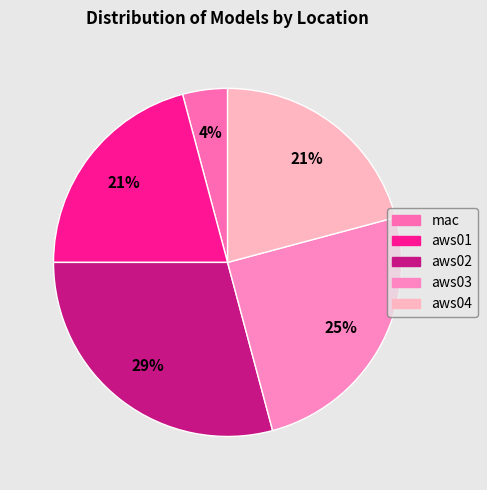

How much of the chart is everything except aws03?

75.0%